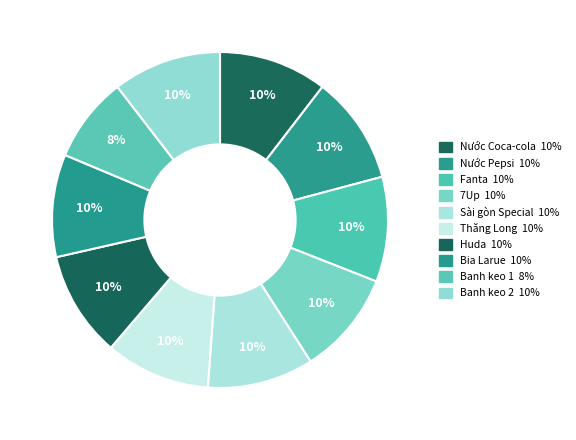

Is there any slice that represents more than half of the pie?

No